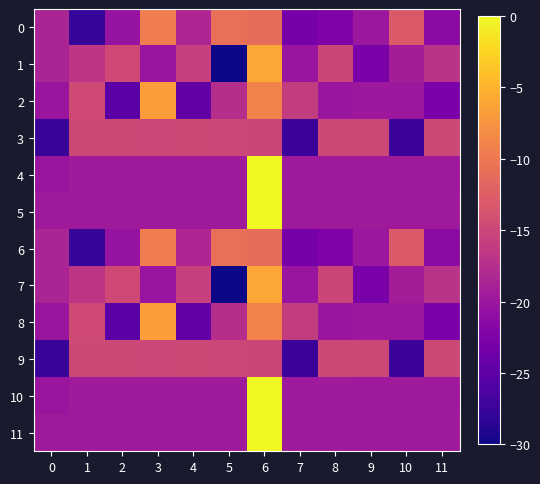

Which label corresponds to the smallest value in the chart?

5